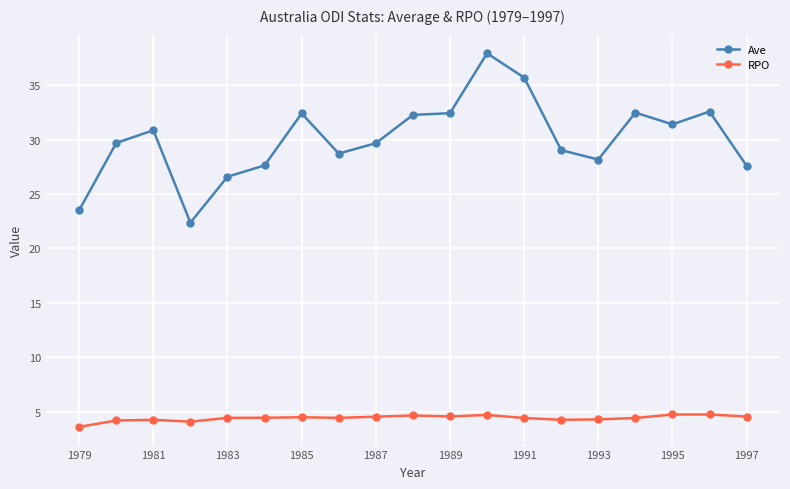

Which series has the largest range (max minus min)?

Ave